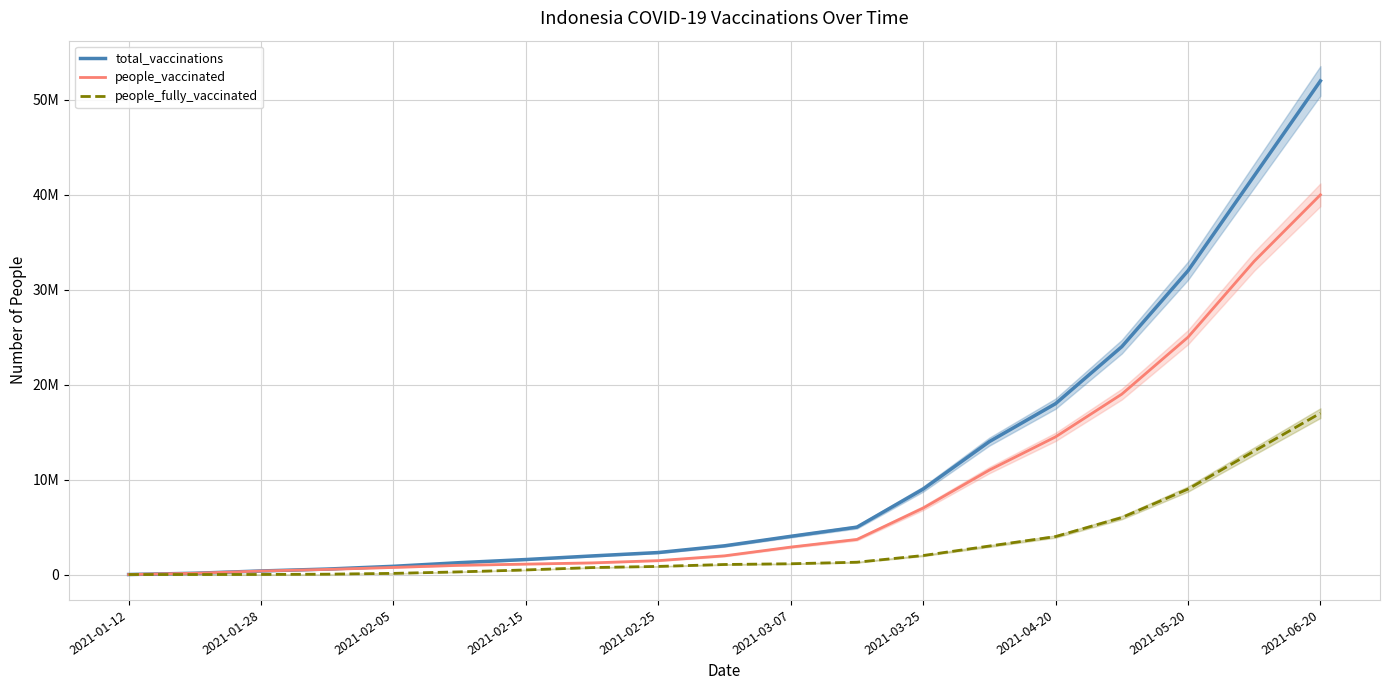

The people_fully_vaccinated series shows 6000000 at 15. True or false?

True